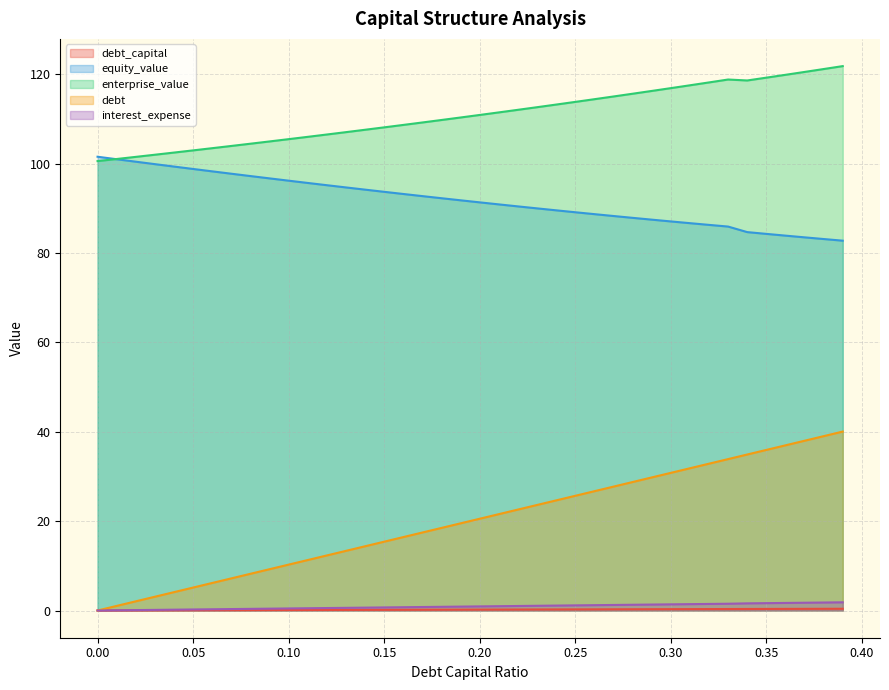

True or false: debt has more than 0 interior local peaks.

False